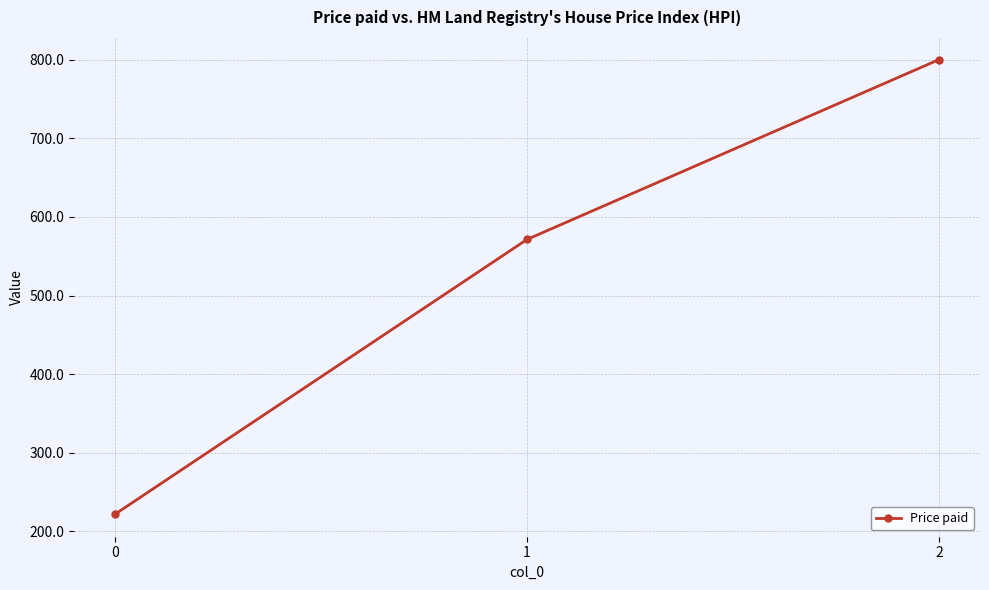

Approximately how many times larger is the value at 0 compared to 2?

0.3